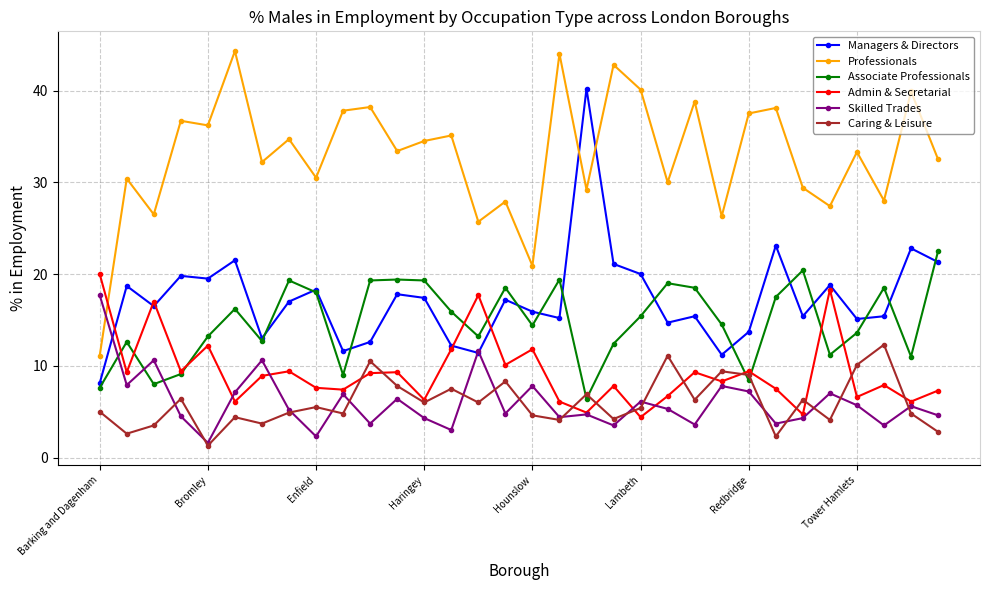

True or false: Associate Professionals has more than 0 interior local peaks.

True